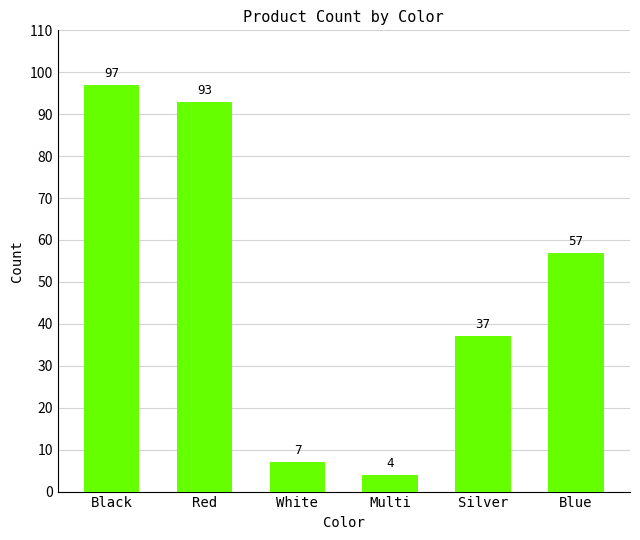

What is the label of the 3rd bar from the left?

White